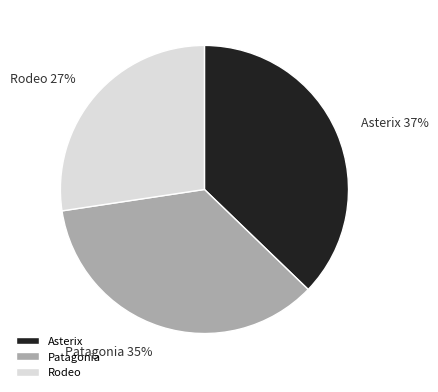

What is the ratio of the value at Rodeo to the value at Patagonia?

0.8